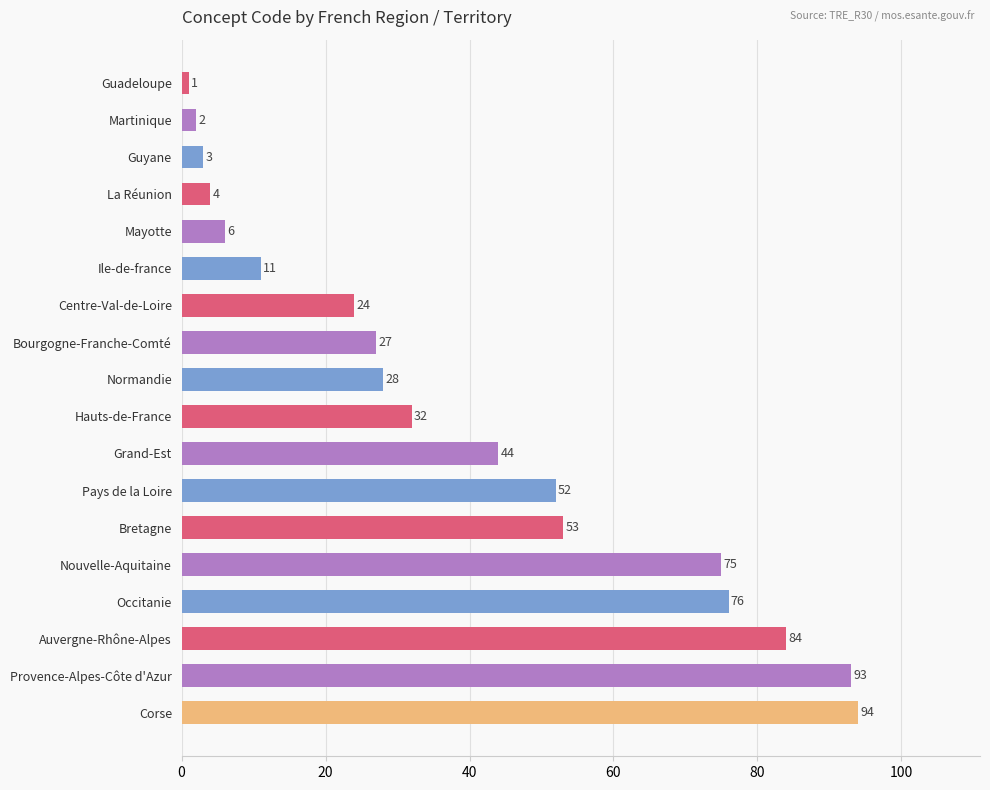

Reading top to bottom, extract all data points from this chart.

1	2	3	4	6	11	24	27	28	32	44	52	53	75	76	84	93	94